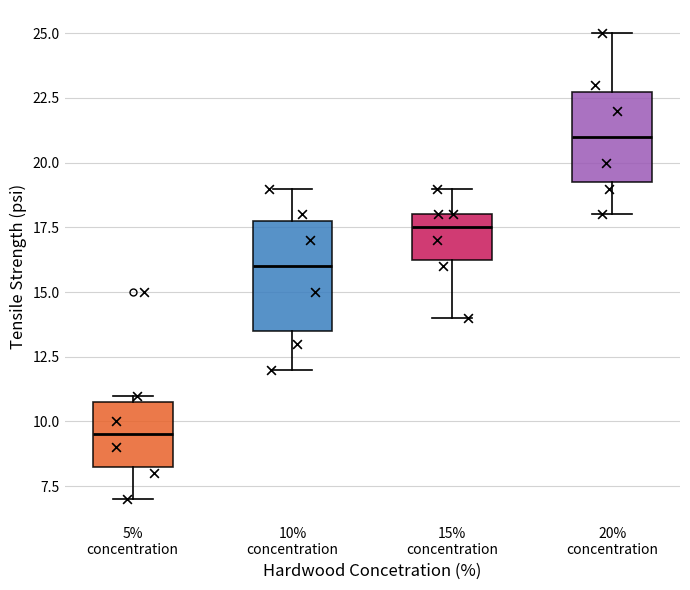

Reading left to right, read every box against the y-axis: the position of its median line, the range the box covers, and the ends of its whiskers. The values are not printed on the chart, so give them approximately, as read against the axis.

5% concentration: median 9.5, box 8.5 to 11.0, whiskers 7.0 to 11.0 (just above the box's upper edge)
10% concentration: median 16.0, box 13.5 to 18.0, whiskers 12.0 to 19.0
15% concentration: median 17.5, box 16.5 to 18.0, whiskers 14.0 to 19.0
20% concentration: median 21.0, box 19.5 to 23.0, whiskers 18.0 to 25.0